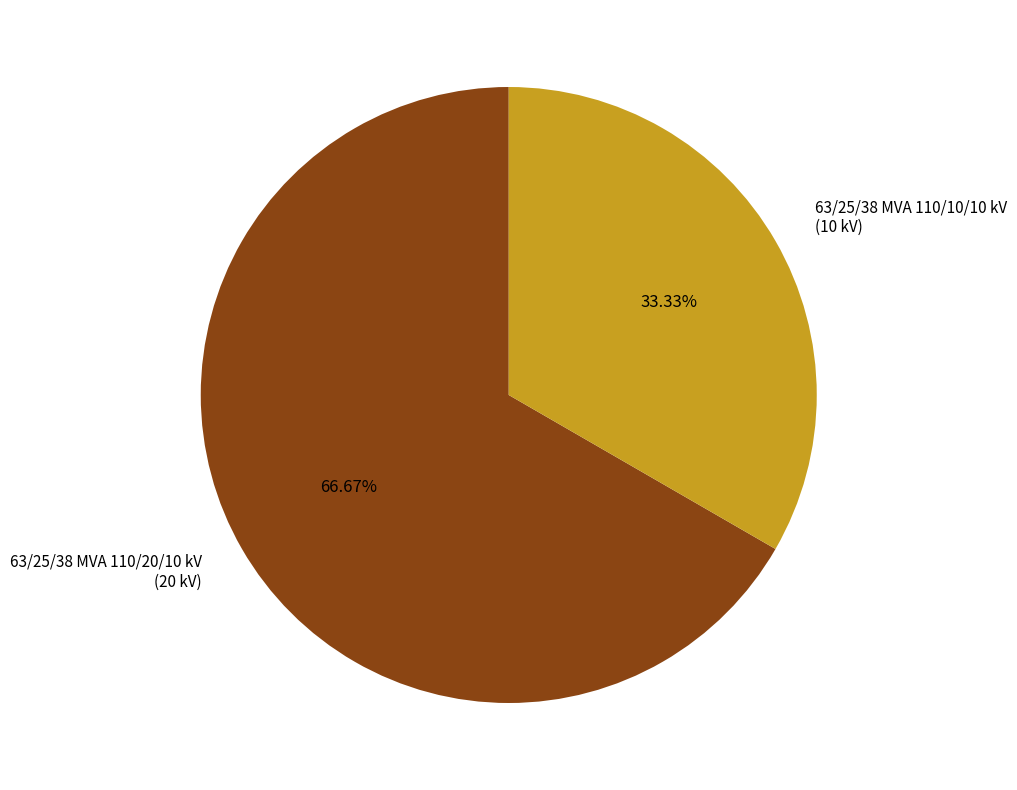

Approximately how many times larger is the value at 63/25/38 MVA 110/10/10 kV (10 kV) compared to 63/25/38 MVA 110/20/10 kV (20 kV)?

0.5